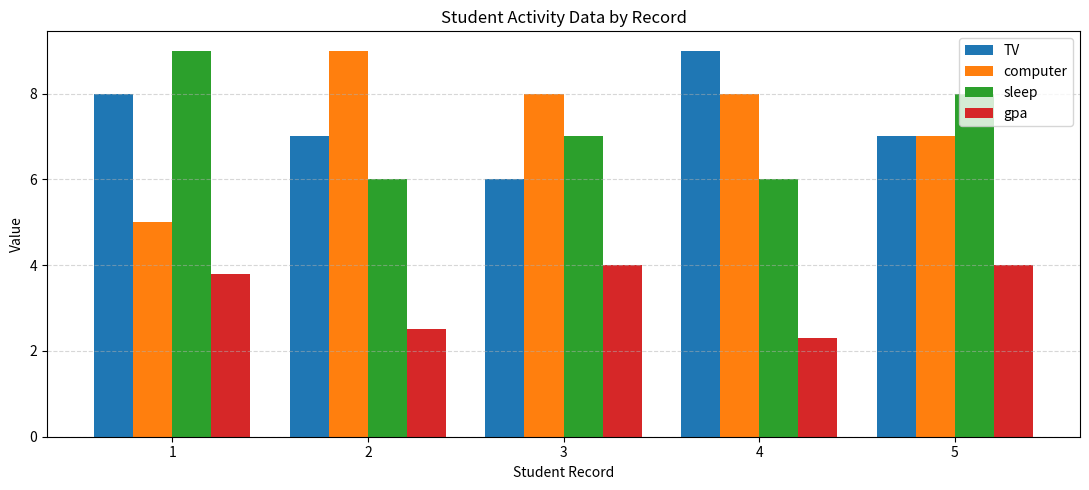

At which label does TV reach its minimum?

3